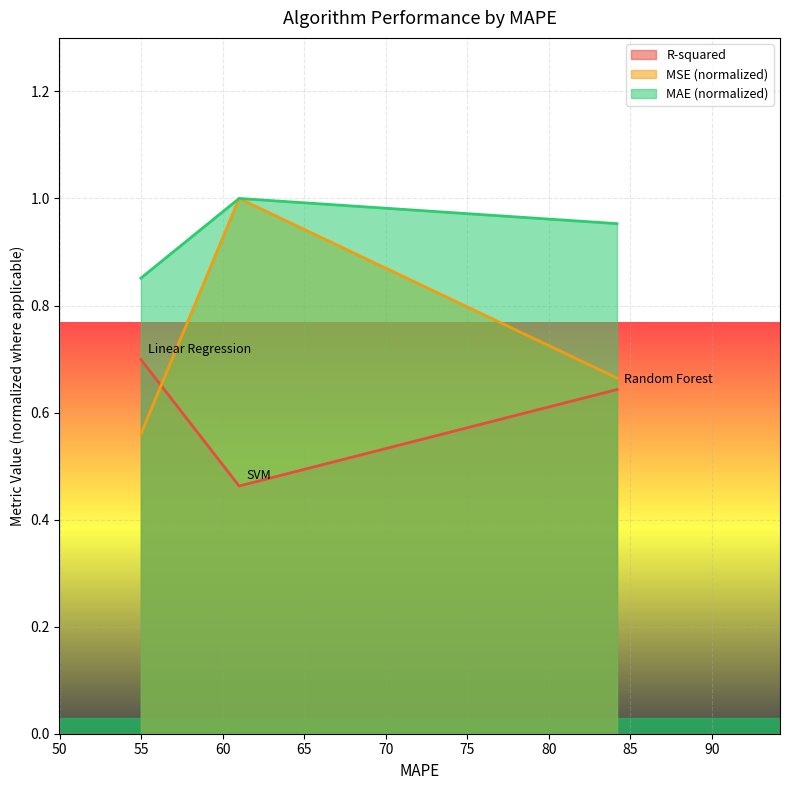

How many lines are shown in the chart?

3